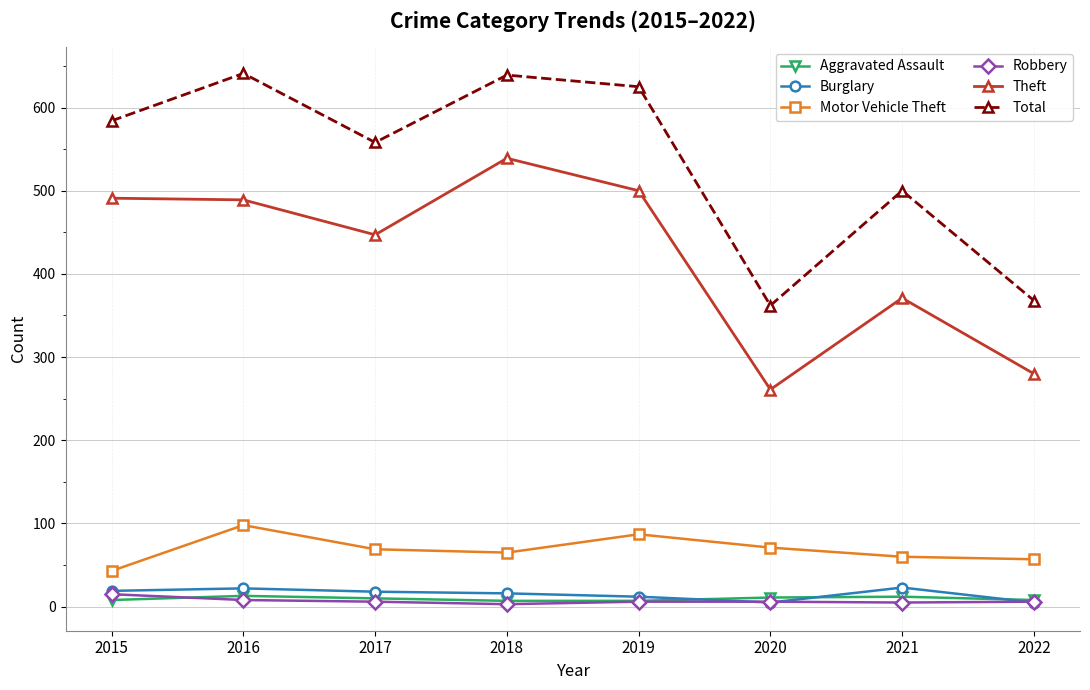

At which category does Motor Vehicle Theft reach its first local peak?

2016